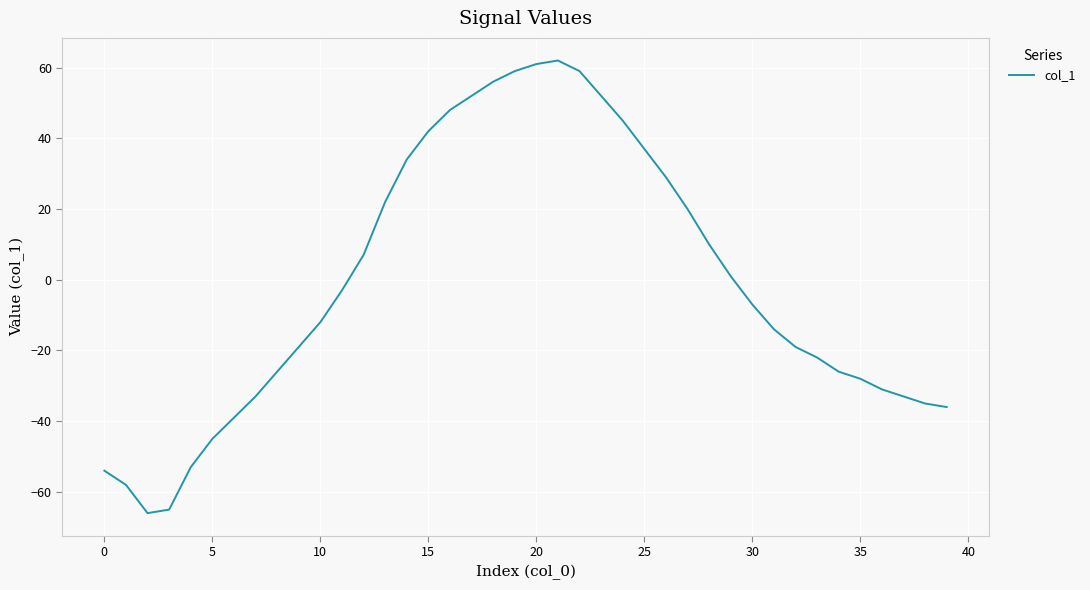

How many positive values are there?

18